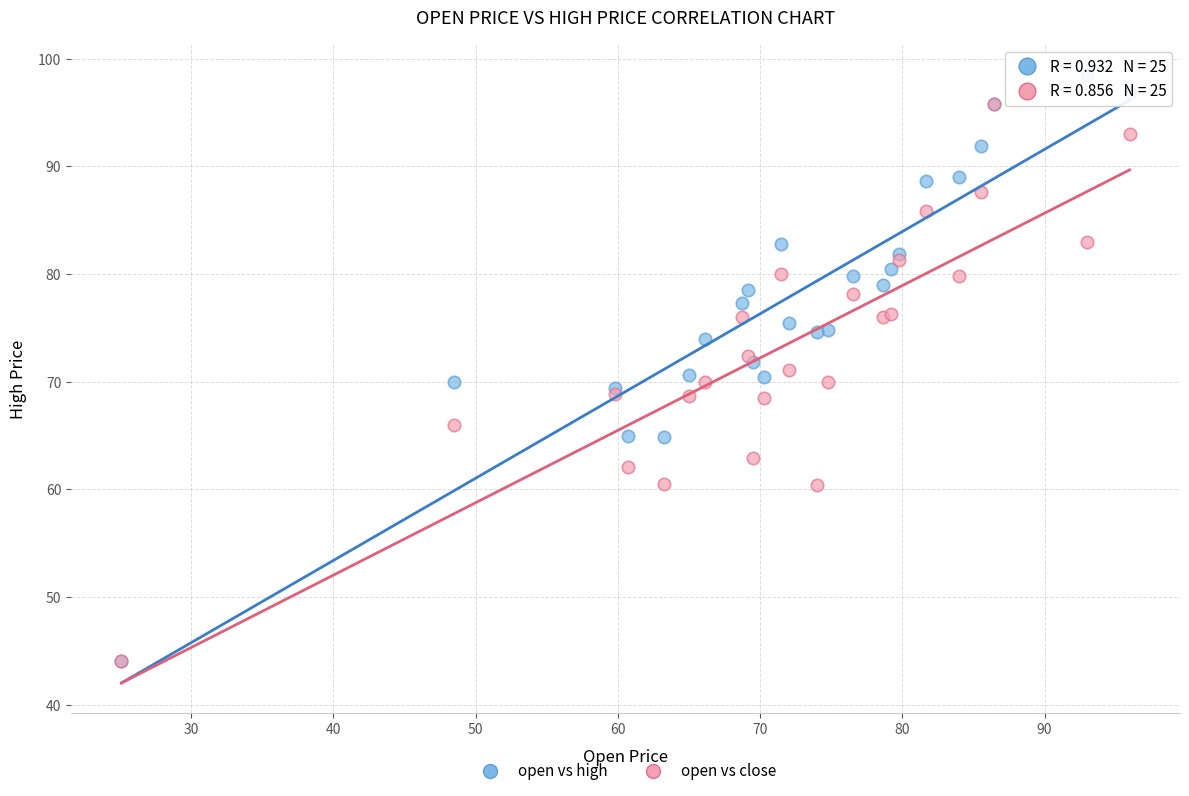

What are all the series names shown in the legend?

open vs high, open vs close